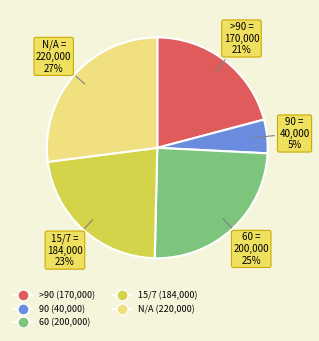

To the nearest percent, what portion does 60 (200,000) represent?

25%